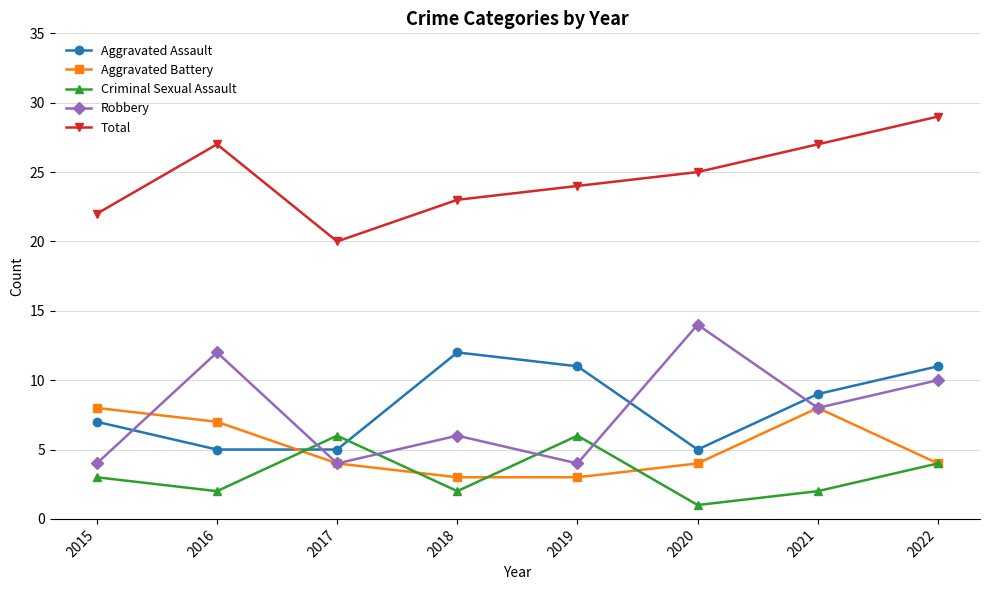

Which series changed the most between 2017 and 2020?

Robbery